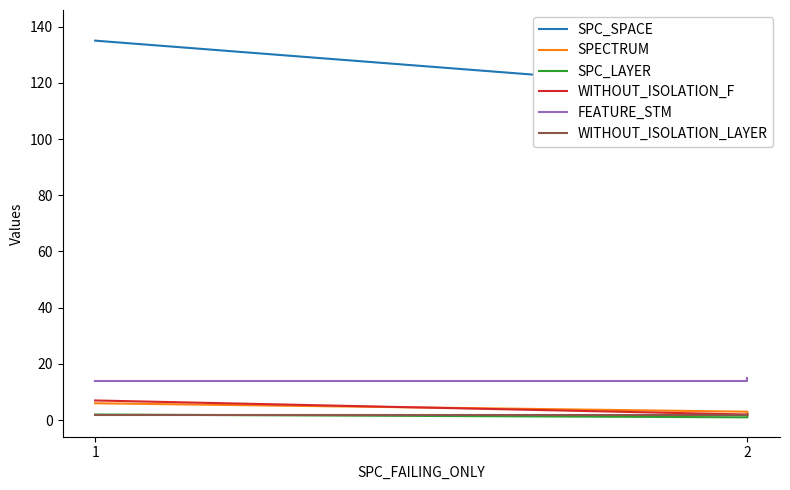

Which series has the largest range (max minus min)?

SPC_SPACE